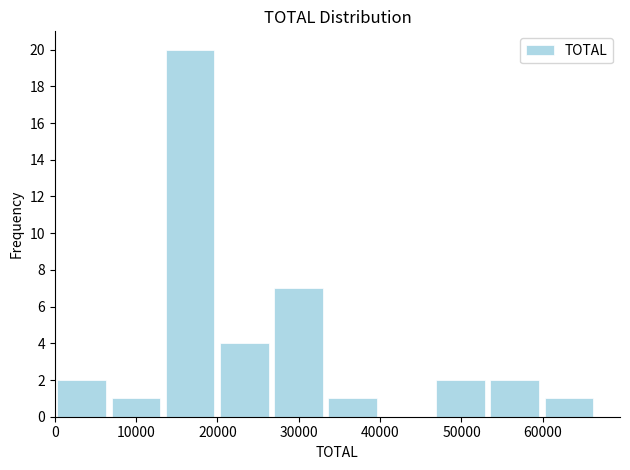

Reading left to right, list every bar in this chart as the range it spans on the x-axis followed by its height. Neither the bar edges nor the heights are printed on the chart, so give them approximately, as read against the axes.

0 to 7000: 2
7000 to 13000: 1
13000 to 20000: 20
20000 to 27000: 4
27000 to 33000: 7
33000 to 40000: 1
40000 to 47000: 0
47000 to 53000: 2
53000 to 60000: 2
60000 to 67000: 1